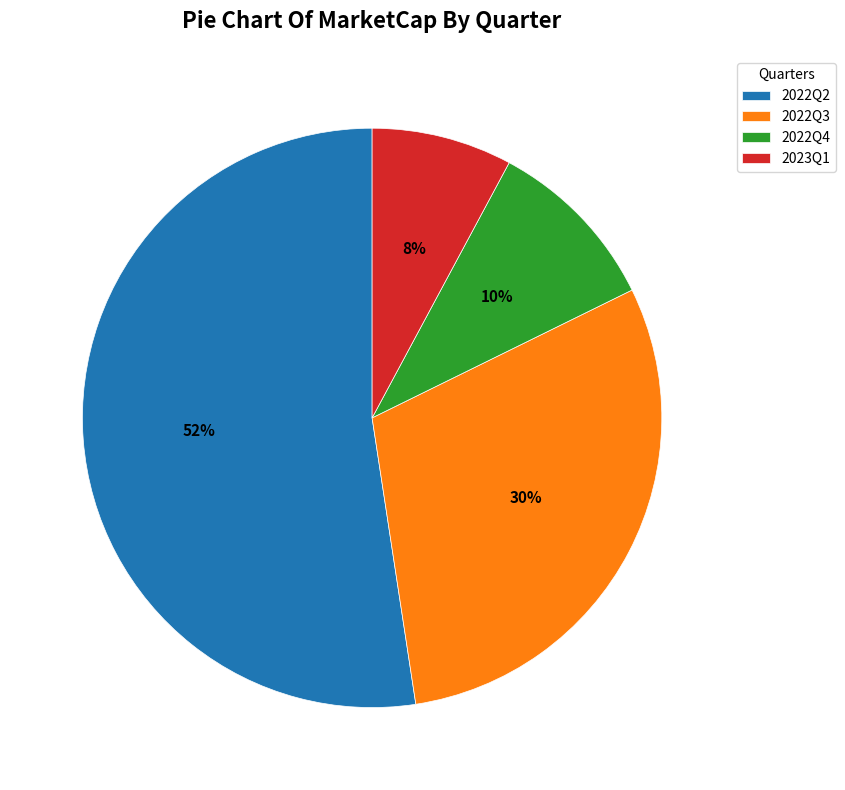

Count the number of slices in the pie.

4